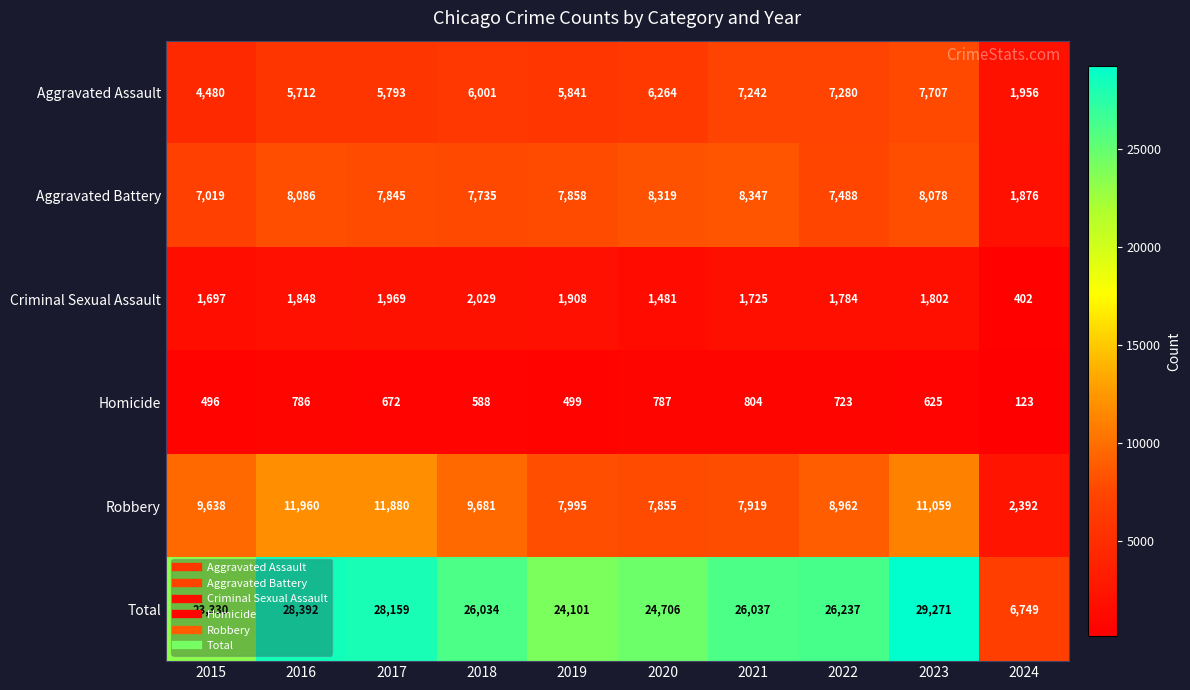

Is it true that Homicide equals 123 at 2024?

True